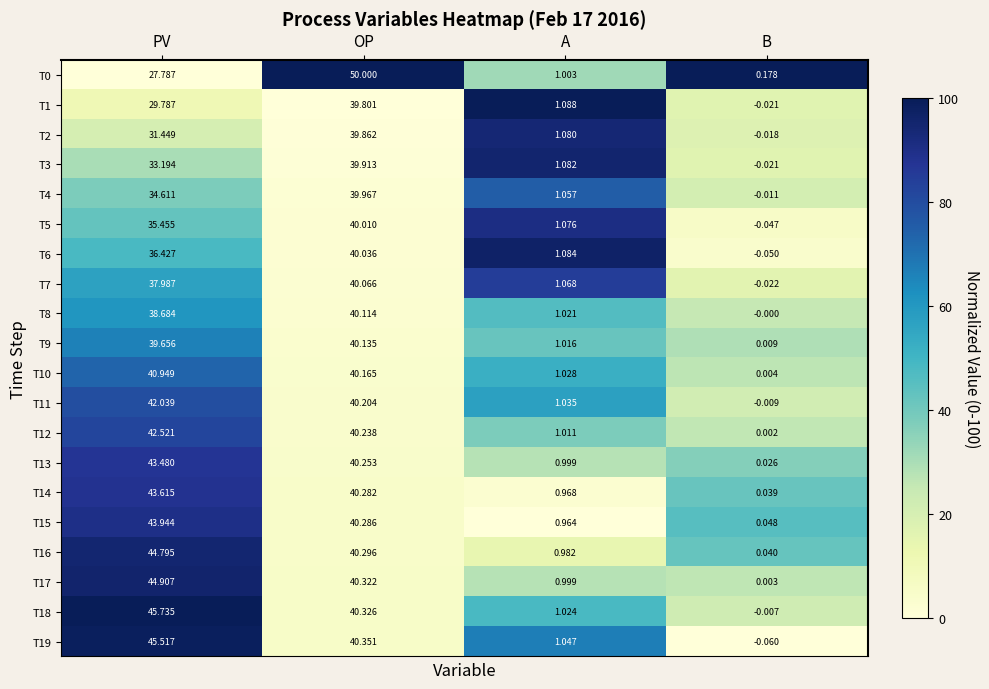

At which label does T5 first exceed 35?

PV